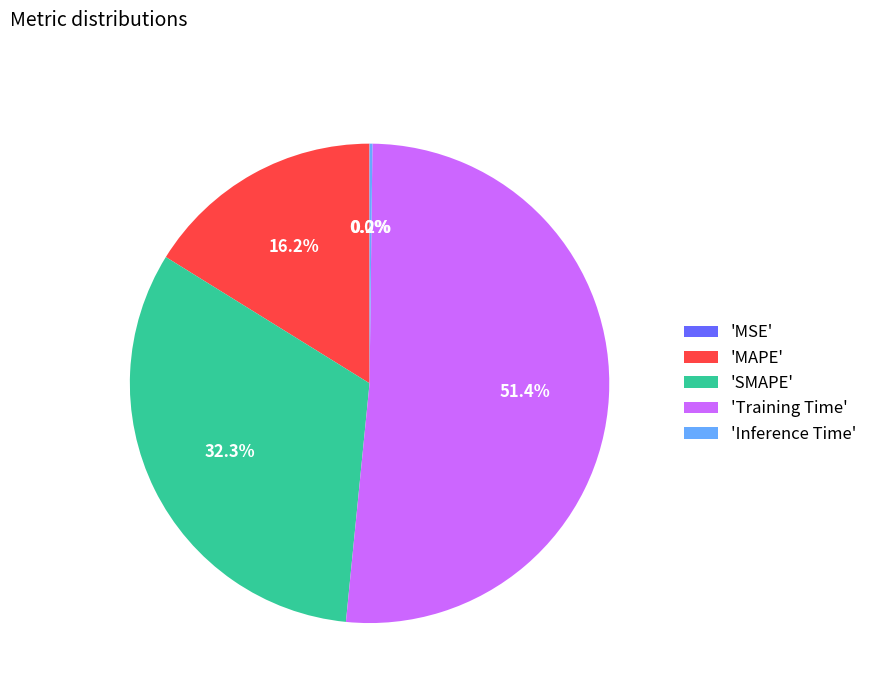

What is the majority slice?

'Training Time'